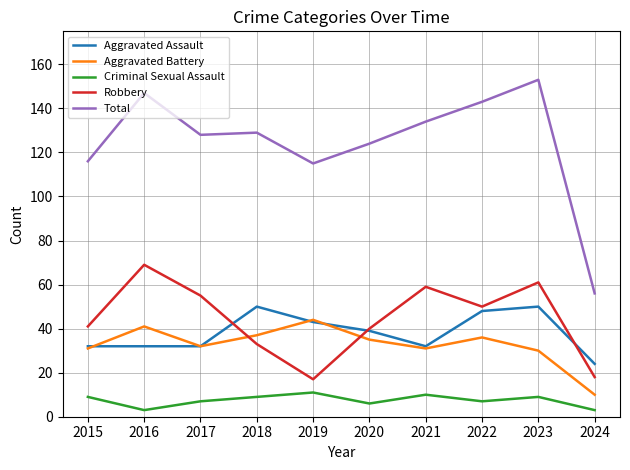

What are all the series names shown in the legend?

Aggravated Assault, Aggravated Battery, Criminal Sexual Assault, Robbery, Total